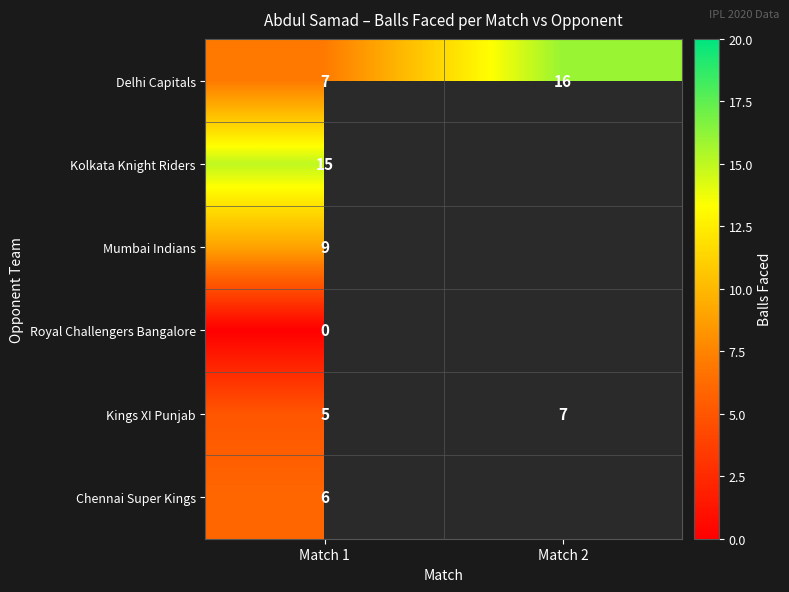

At which label does Kings XI Punjab reach its minimum?

Match 1